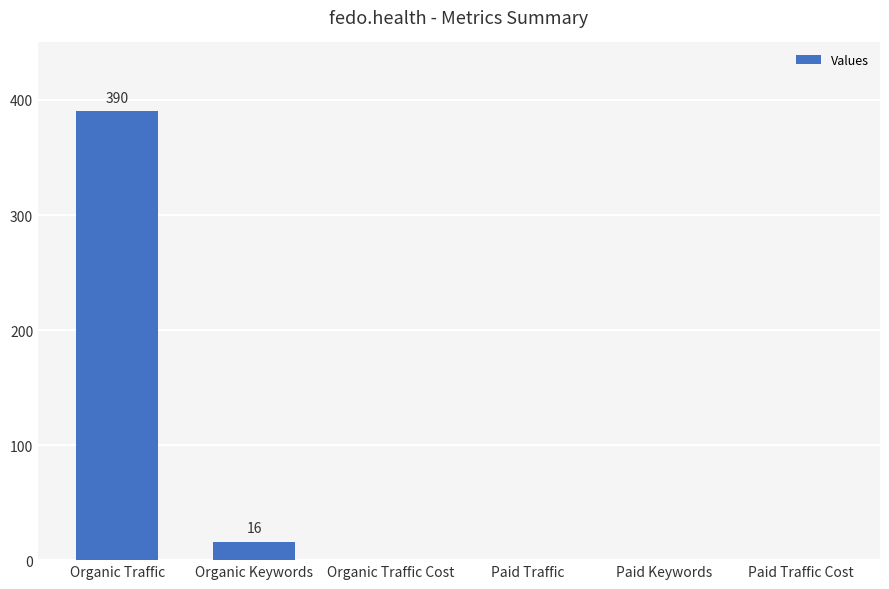

Count the number of data series in this chart.

1